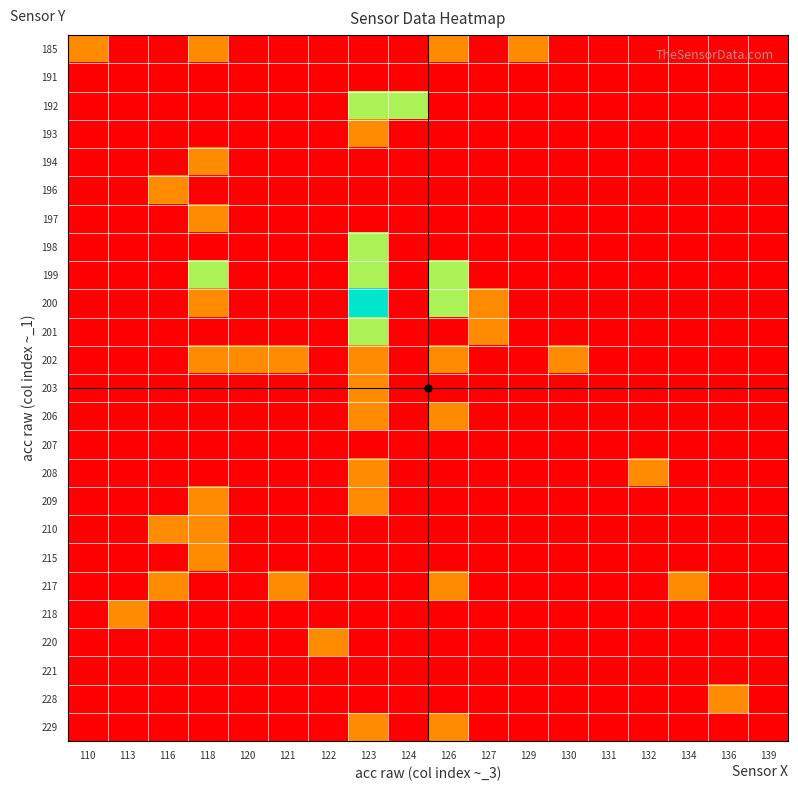

Reading left to right, list all the values displayed in this chart.

185: 110=1	113=0	116=0	118=1	120=0	121=0	122=0	123=0	124=0	126=1	127=0	129=1	130=0	131=0	132=0	134=0	136=0	139=0
191: 110=0	113=0	116=0	118=0	120=0	121=0	122=0	123=0	124=0	126=0	127=0	129=0	130=0	131=0	132=0	134=0	136=0	139=0
192: 110=0	113=0	116=0	118=0	120=0	121=0	122=0	123=2	124=2	126=0	127=0	129=0	130=0	131=0	132=0	134=0	136=0	139=0
193: 110=0	113=0	116=0	118=0	120=0	121=0	122=0	123=1	124=0	126=0	127=0	129=0	130=0	131=0	132=0	134=0	136=0	139=0
194: 110=0	113=0	116=0	118=1	120=0	121=0	122=0	123=0	124=0	126=0	127=0	129=0	130=0	131=0	132=0	134=0	136=0	139=0
196: 110=0	113=0	116=1	118=0	120=0	121=0	122=0	123=0	124=0	126=0	127=0	129=0	130=0	131=0	132=0	134=0	136=0	139=0
197: 110=0	113=0	116=0	118=1	120=0	121=0	122=0	123=0	124=0	126=0	127=0	129=0	130=0	131=0	132=0	134=0	136=0	139=0
198: 110=0	113=0	116=0	118=0	120=0	121=0	122=0	123=2	124=0	126=0	127=0	129=0	130=0	131=0	132=0	134=0	136=0	139=0
199: 110=0	113=0	116=0	118=2	120=0	121=0	122=0	123=2	124=0	126=2	127=0	129=0	130=0	131=0	132=0	134=0	136=0	139=0
200: 110=0	113=0	116=0	118=1	120=0	121=0	122=0	123=3	124=0	126=2	127=1	129=0	130=0	131=0	132=0	134=0	136=0	139=0
201: 110=0	113=0	116=0	118=0	120=0	121=0	122=0	123=2	124=0	126=0	127=1	129=0	130=0	131=0	132=0	134=0	136=0	139=0
202: 110=0	113=0	116=0	118=1	120=1	121=1	122=0	123=1	124=0	126=1	127=0	129=0	130=1	131=0	132=0	134=0	136=0	139=0
203: 110=0	113=0	116=0	118=0	120=0	121=0	122=0	123=1	124=0	126=0	127=0	129=0	130=0	131=0	132=0	134=0	136=0	139=0
206: 110=0	113=0	116=0	118=0	120=0	121=0	122=0	123=1	124=0	126=1	127=0	129=0	130=0	131=0	132=0	134=0	136=0	139=0
207: 110=0	113=0	116=0	118=0	120=0	121=0	122=0	123=0	124=0	126=0	127=0	129=0	130=0	131=0	132=0	134=0	136=0	139=0
208: 110=0	113=0	116=0	118=0	120=0	121=0	122=0	123=1	124=0	126=0	127=0	129=0	130=0	131=0	132=1	134=0	136=0	139=0
209: 110=0	113=0	116=0	118=1	120=0	121=0	122=0	123=1	124=0	126=0	127=0	129=0	130=0	131=0	132=0	134=0	136=0	139=0
210: 110=0	113=0	116=1	118=1	120=0	121=0	122=0	123=0	124=0	126=0	127=0	129=0	130=0	131=0	132=0	134=0	136=0	139=0
215: 110=0	113=0	116=0	118=1	120=0	121=0	122=0	123=0	124=0	126=0	127=0	129=0	130=0	131=0	132=0	134=0	136=0	139=0
217: 110=0	113=0	116=1	118=0	120=0	121=1	122=0	123=0	124=0	126=1	127=0	129=0	130=0	131=0	132=0	134=1	136=0	139=0
218: 110=0	113=1	116=0	118=0	120=0	121=0	122=0	123=0	124=0	126=0	127=0	129=0	130=0	131=0	132=0	134=0	136=0	139=0
220: 110=0	113=0	116=0	118=0	120=0	121=0	122=1	123=0	124=0	126=0	127=0	129=0	130=0	131=0	132=0	134=0	136=0	139=0
221: 110=0	113=0	116=0	118=0	120=0	121=0	122=0	123=0	124=0	126=0	127=0	129=0	130=0	131=0	132=0	134=0	136=0	139=0
228: 110=0	113=0	116=0	118=0	120=0	121=0	122=0	123=0	124=0	126=0	127=0	129=0	130=0	131=0	132=0	134=0	136=1	139=0
229: 110=0	113=0	116=0	118=0	120=0	121=0	122=0	123=1	124=0	126=1	127=0	129=0	130=0	131=0	132=0	134=0	136=0	139=0